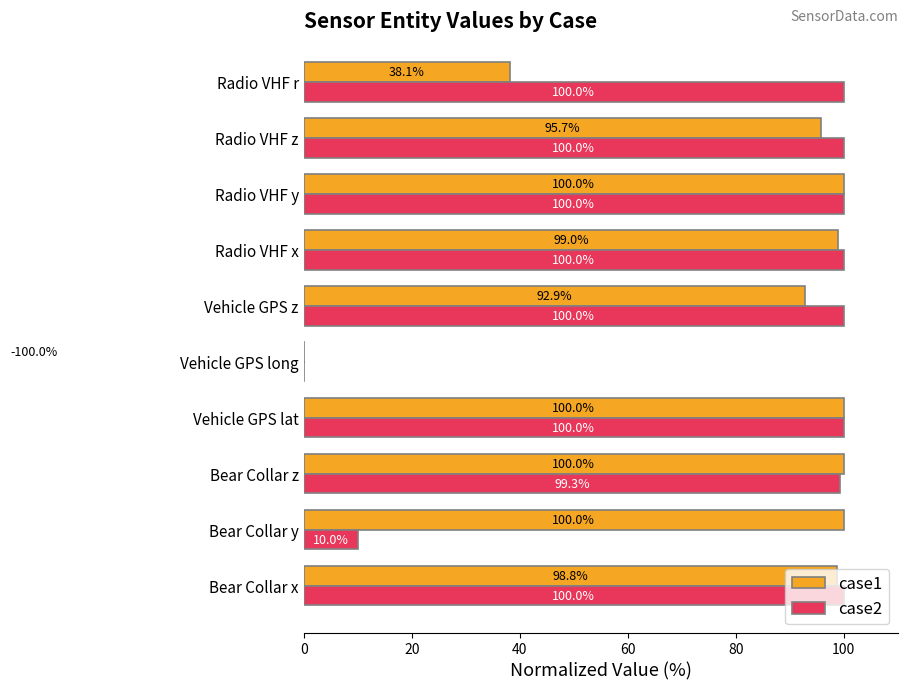

What is the difference between the highest and lowest values at Radio VHF z?

4.3